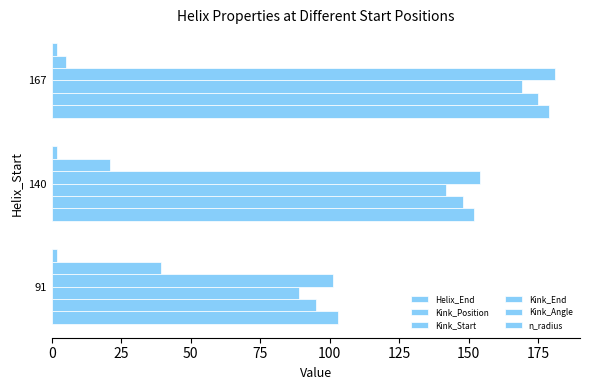

At how many categories does at least one series exceed 40?

3